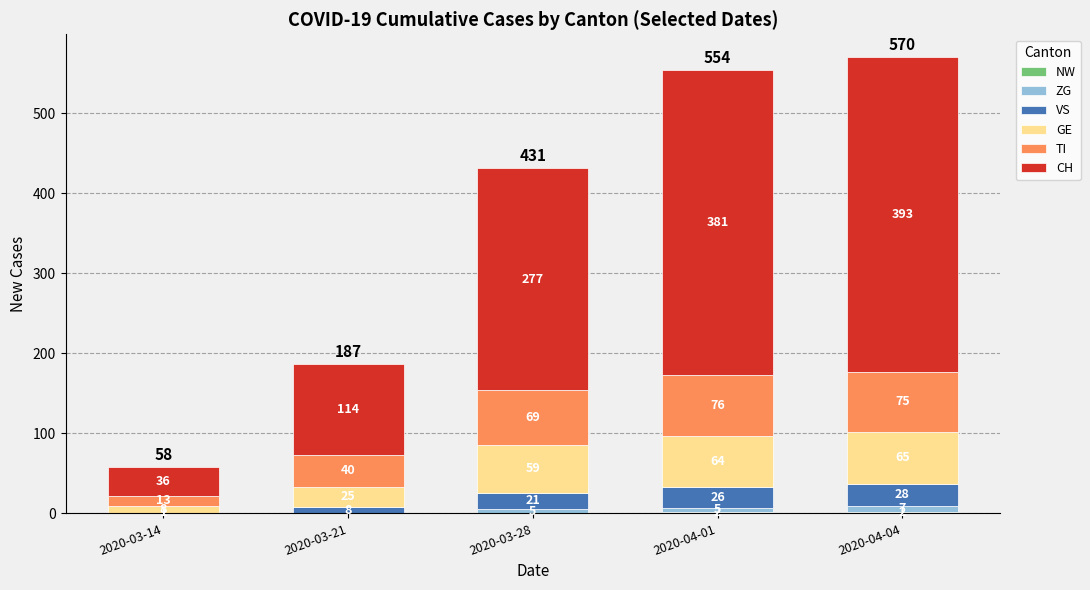

What is the total value across all series at 2020-03-28?

431